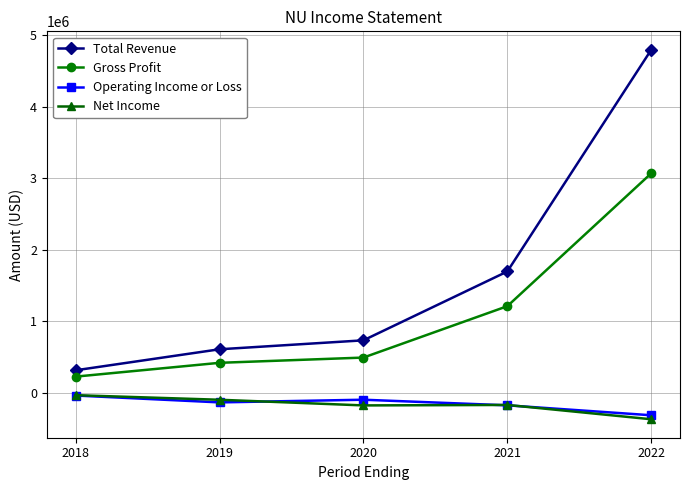

Is the value of Net Income at 2018 greater than the value of Total Revenue at 2020?

No